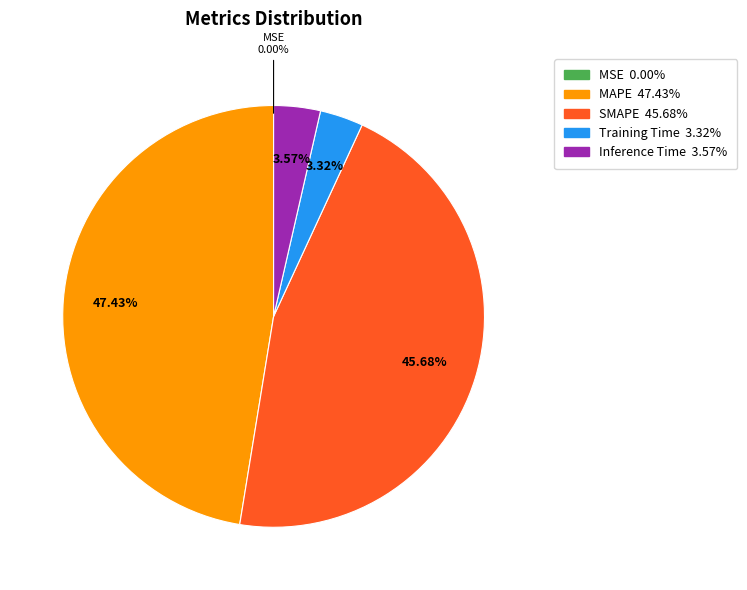

Is there any slice that represents more than half of the pie?

No